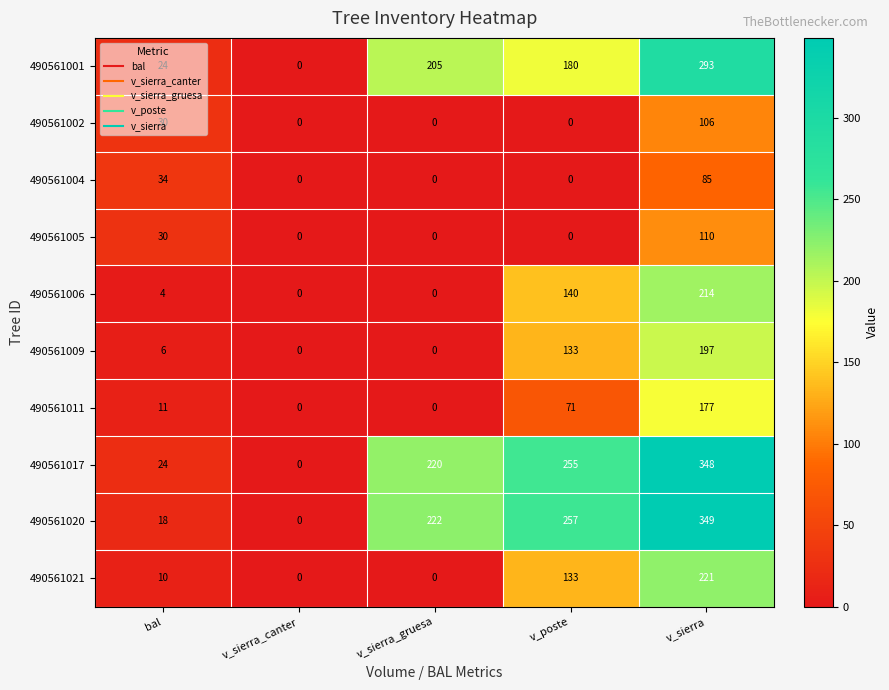

At which category is the sum across all series the highest?

v_sierra